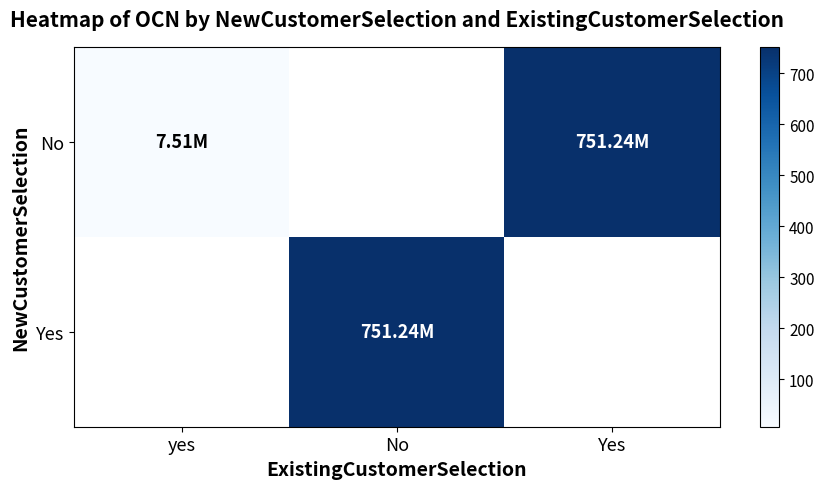

True or false: No has a value of 1340.5 at Yes.

False